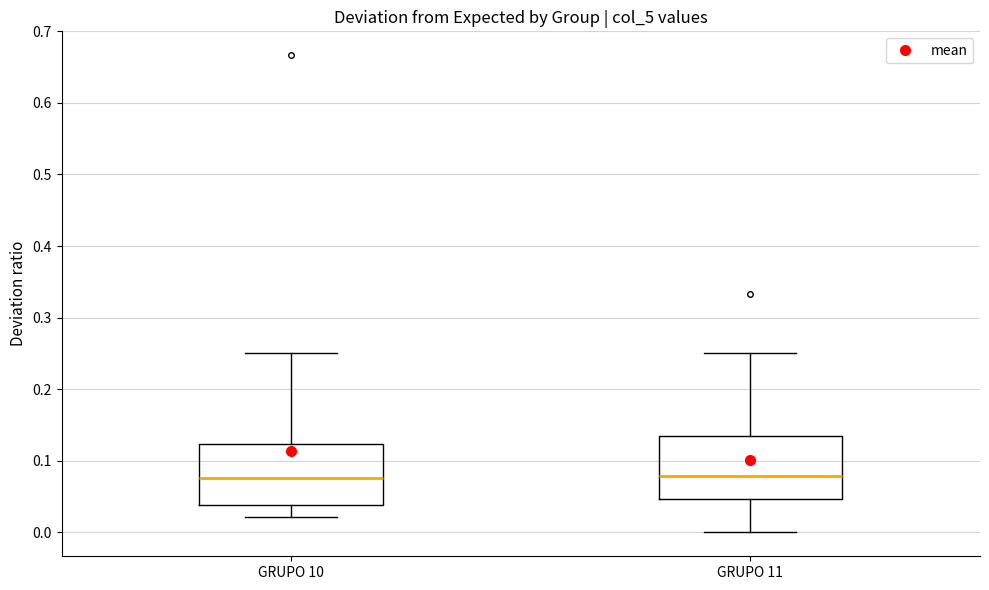

Reading left to right, read every box against the y-axis: the position of its median line, the range the box covers, and the ends of its whiskers. The values are not printed on the chart, so give them approximately, as read against the axis.

GRUPO 10: median 0.08, box 0.04 to 0.12, whiskers 0.02 to 0.25
GRUPO 11: median 0.08, box 0.05 to 0.13, whiskers 0.00 to 0.25